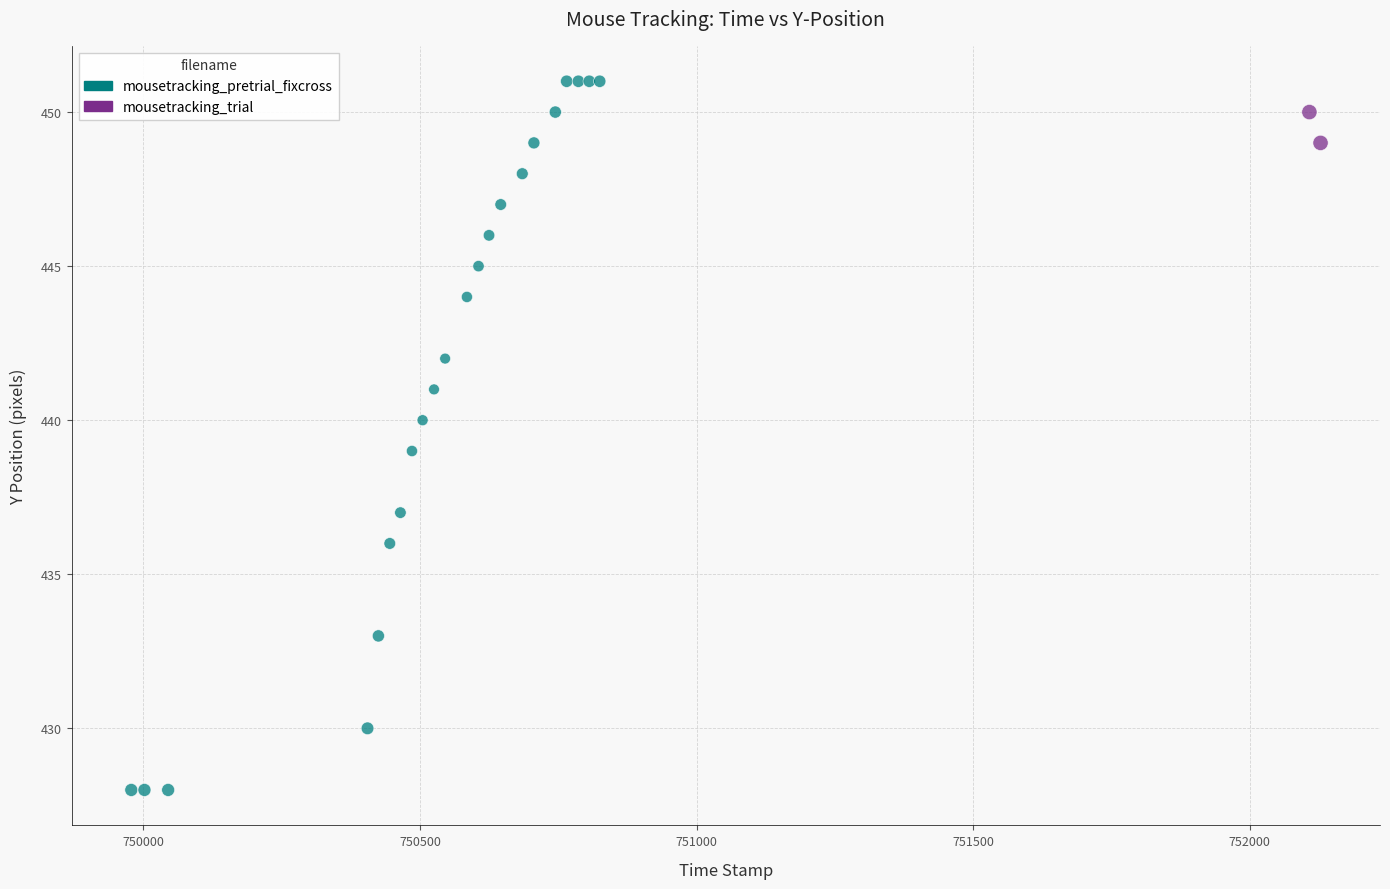

What are all the series names shown in the legend?

mousetracking_pretrial_fixcross, mousetracking_trial